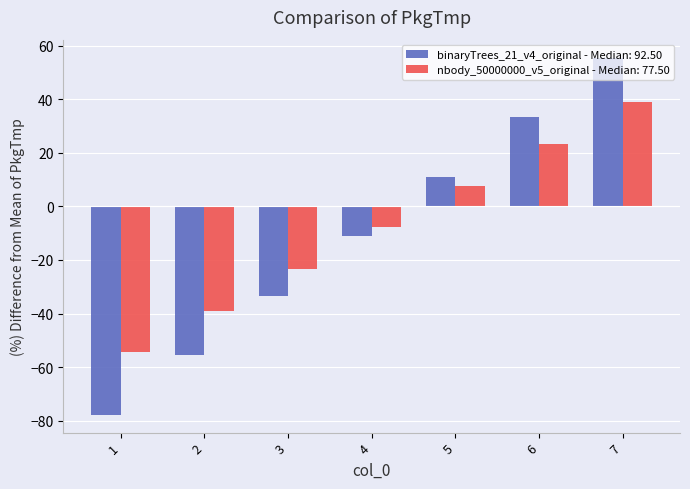

True or false: binaryTrees_21_v4_original - Median: 92.50 has a value of -11.1 at 4.

True